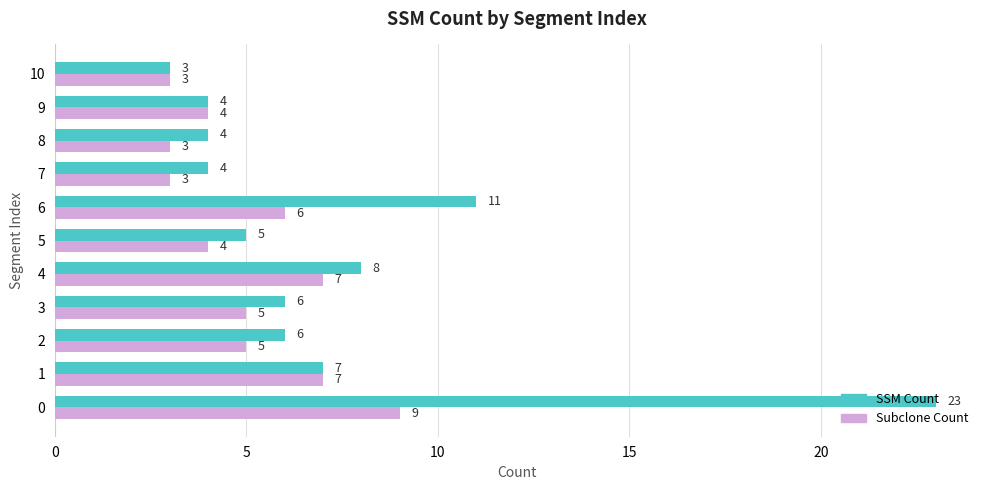

Which series has the largest range (max minus min)?

SSM Count